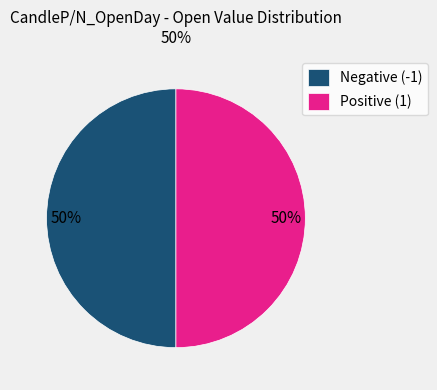

Approximately how many times larger is the value at Positive (1) compared to Negative (-1)?

1.0